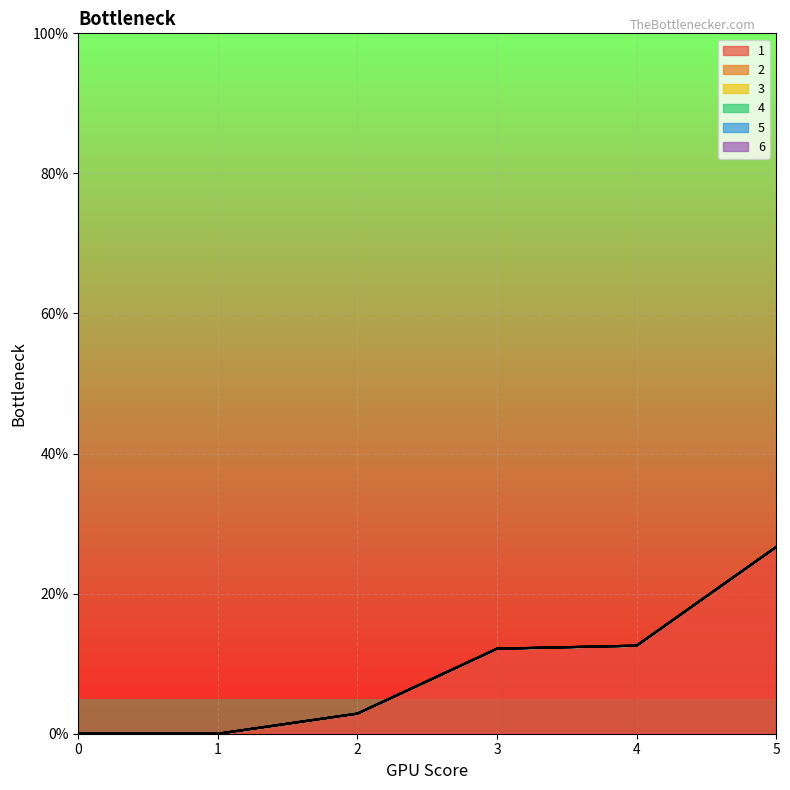

Reading left to right, list all the values displayed in this chart.

1: 0=0.0	1=0.0	2=2.9	3=12.1	4=12.6	5=26.7
2: 0=0.0	1=0.0	2=0.0	3=0.0	4=0.0	5=0.0
3: 0=0.0	1=0.0	2=0.0	3=0.0	4=0.0	5=0.0
4: 0=0.0	1=0.0	2=0.0	3=0.0	4=0.0	5=0.0
5: 0=0.0	1=0.0	2=0.0	3=0.0	4=0.0	5=0.0
6: 0=0.0	1=0.0	2=0.0	3=0.0	4=0.0	5=0.0